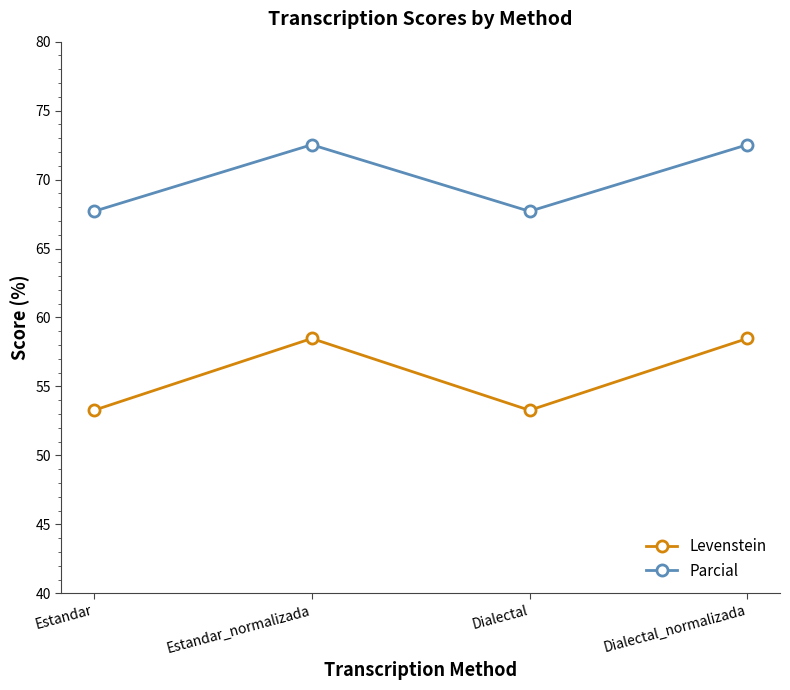

Which series has the largest range (max minus min)?

Levenstein